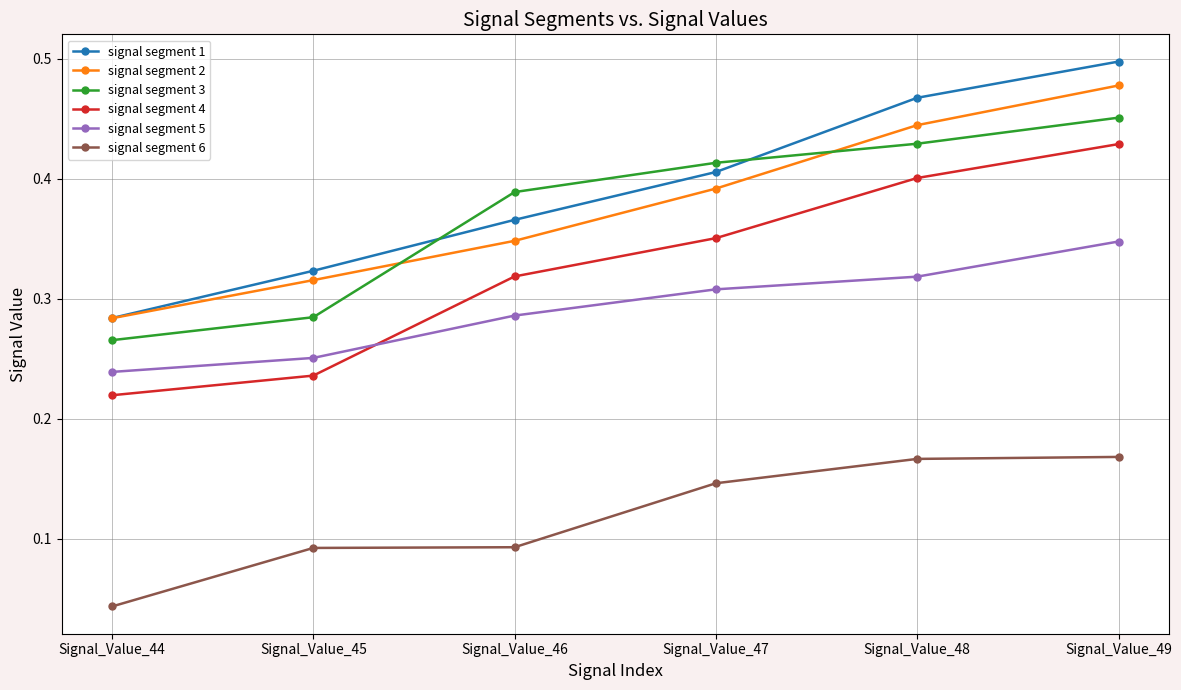

True or false: signal segment 6 and signal segment 4 cross at least once.

False